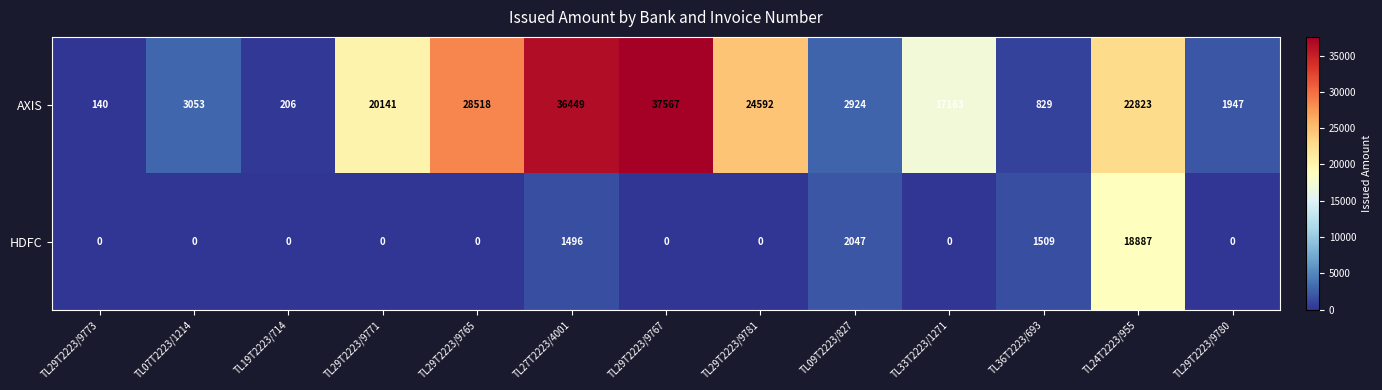

The AXIS series shows 2924 at TL09T2223/827. True or false?

True